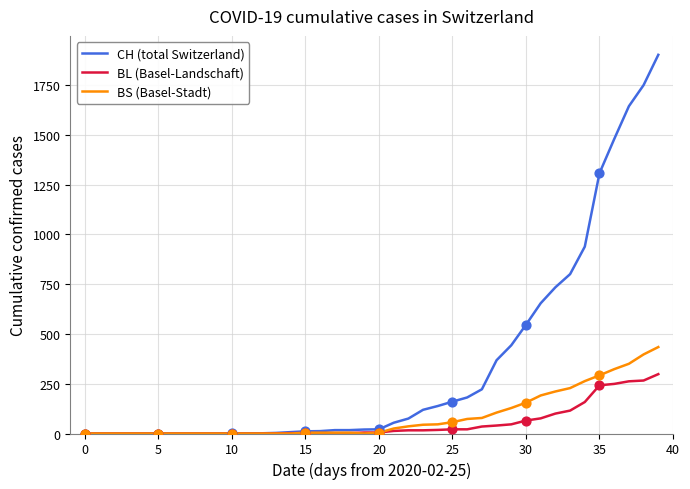

What are all the series names shown in the legend?

CH (total Switzerland), BL (Basel-Landschaft), BS (Basel-Stadt)